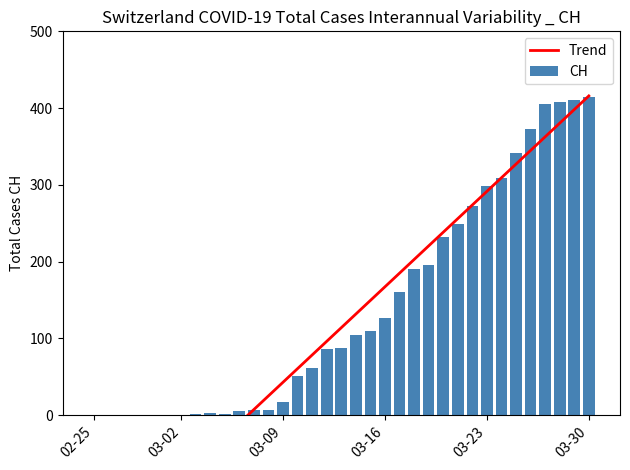

At which label does Trend reach its minimum?

02-25